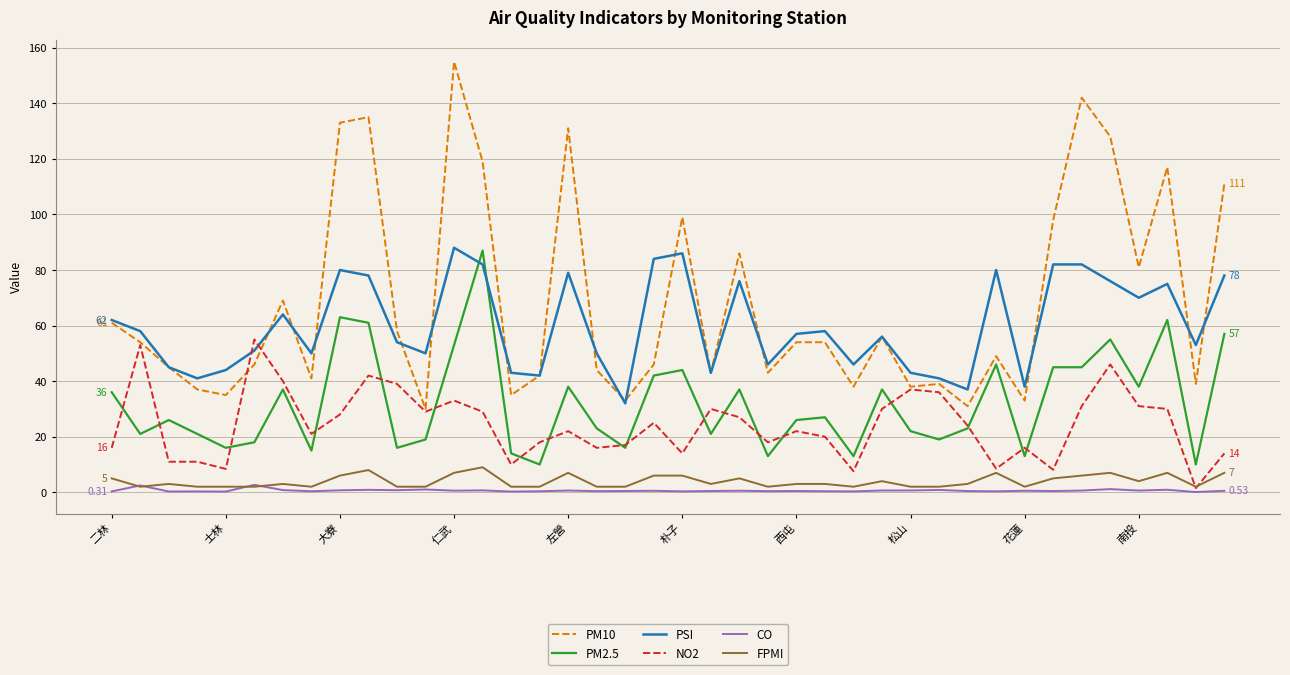

Which series has the largest range (max minus min)?

PM10